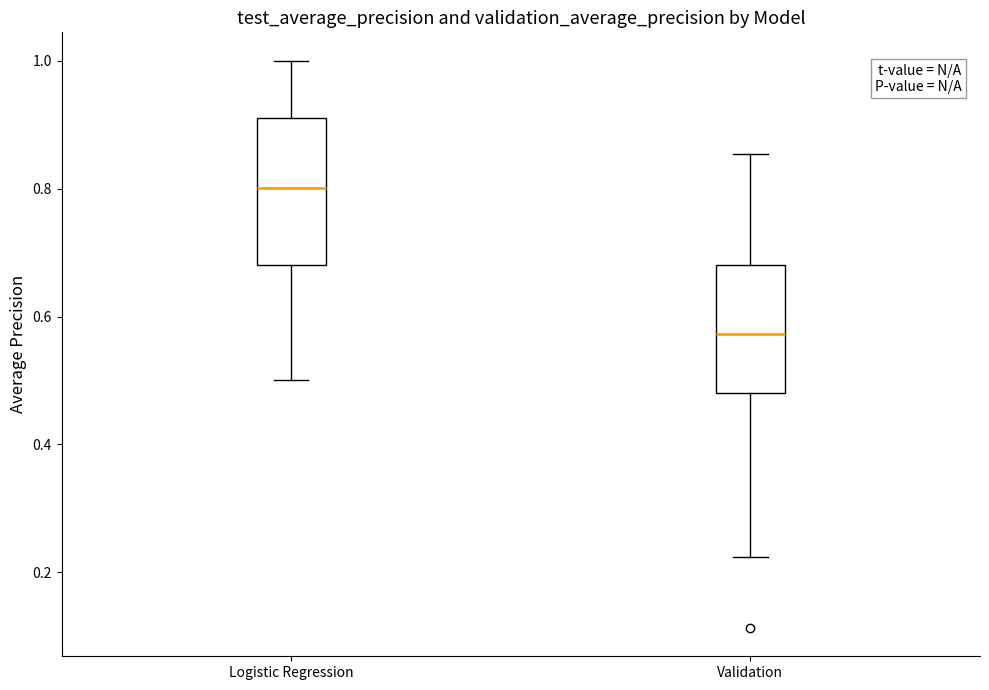

Where does the upper whisker of the box for Validation end on the y-axis? The values are not printed on the chart, so give them approximately, as read against the axis.

0.86